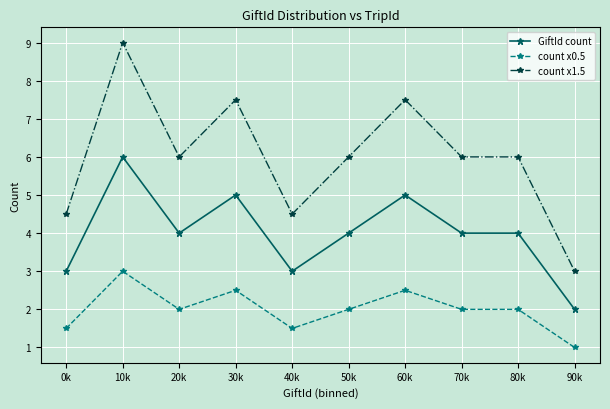

At which category does GiftId count reach its first local peak?

10k